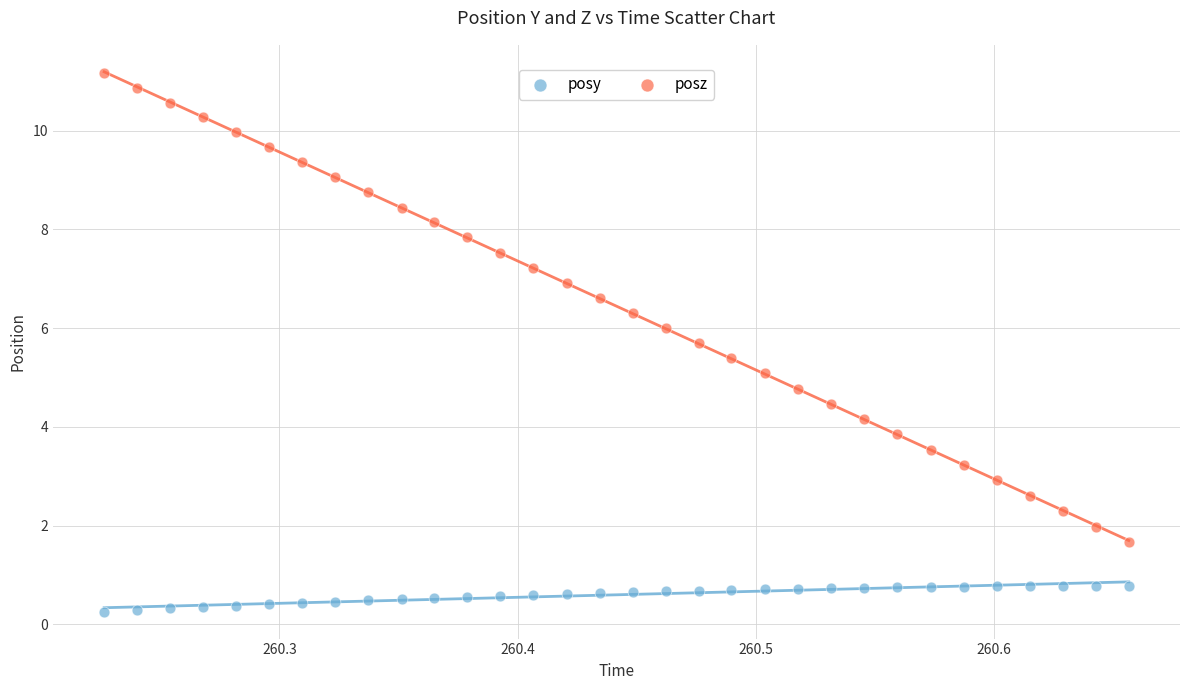

Which series contains the lowest Y value?

posy